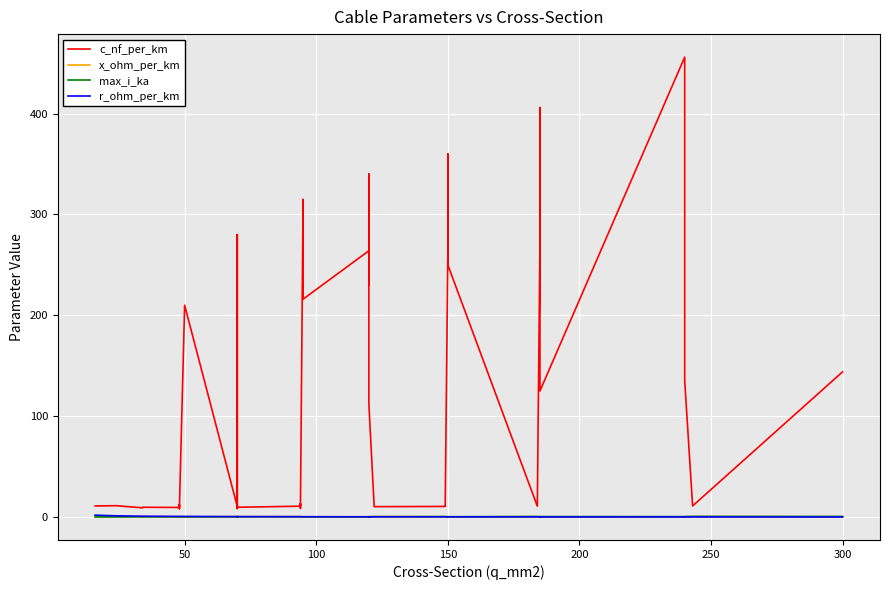

Reading right to left, list all the values displayed in this chart.

c_nf_per_km: 144.0	11.0	135.0	304.0	456.0	125.0	406.0	273.0	10.8	250.0	360.0	261.0	11.2	10.5	10.3	11.1	112.0	340.0	230.0	264.0	216.0	315.0	10.0	8.7	13.2	10.8	9.7	8.4	190.0	280.0	10.4	210.0	8.0	10.1	12.2	9.5	9.7	9.2	11.2	11.0
x_ohm_per_km: 0.1	0.3	0.1	0.1	0.1	0.2	0.1	0.1	0.3	0.1	0.1	0.1	0.3	0.3	0.3	0.3	0.2	0.1	0.1	0.1	0.1	0.1	0.3	0.4	0.3	0.3	0.4	0.5	0.1	0.1	0.3	0.1	0.5	0.3	0.3	0.4	0.4	0.4	0.3	0.3
max_i_ka: 0.6	0.6	0.5	0.4	0.4	0.5	0.4	0.4	0.5	0.3	0.3	0.3	0.5	0.5	0.4	0.4	0.4	0.3	0.3	0.2	0.3	0.2	0.3	0.3	0.3	0.3	0.3	0.3	0.2	0.2	0.3	0.1	0.2	0.2	0.2	0.2	0.2	0.2	0.1	0.1
r_ohm_per_km: 0.1	0.1	0.1	0.1	0.1	0.1	0.2	0.2	0.2	0.2	0.2	0.2	0.2	0.2	0.2	0.2	0.2	0.3	0.3	0.2	0.3	0.3	0.3	0.3	0.3	0.3	0.4	0.4	0.4	0.4	0.4	0.6	0.6	0.6	0.6	0.6	0.8	0.8	1.2	1.9